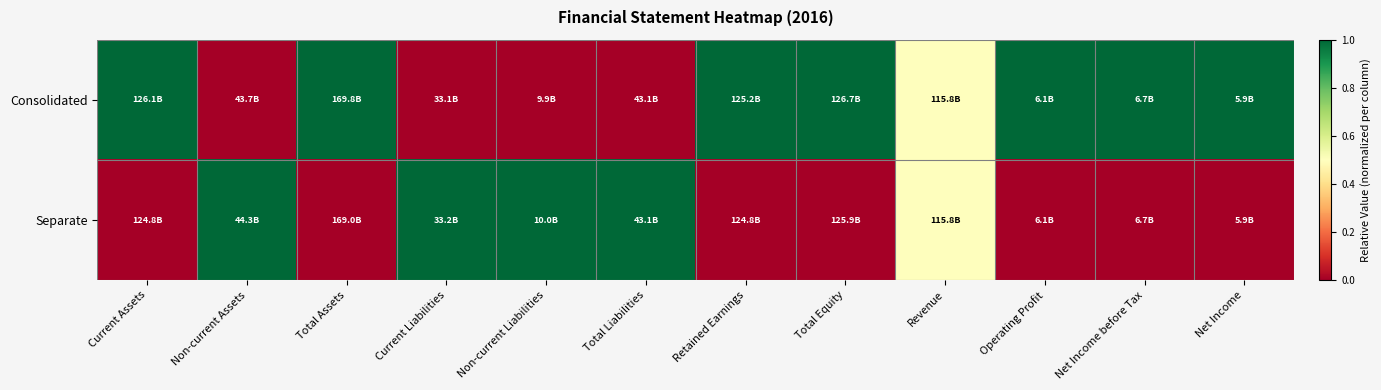

Rank the series by their maximum value, from lowest to highest.

Consolidated, Separate